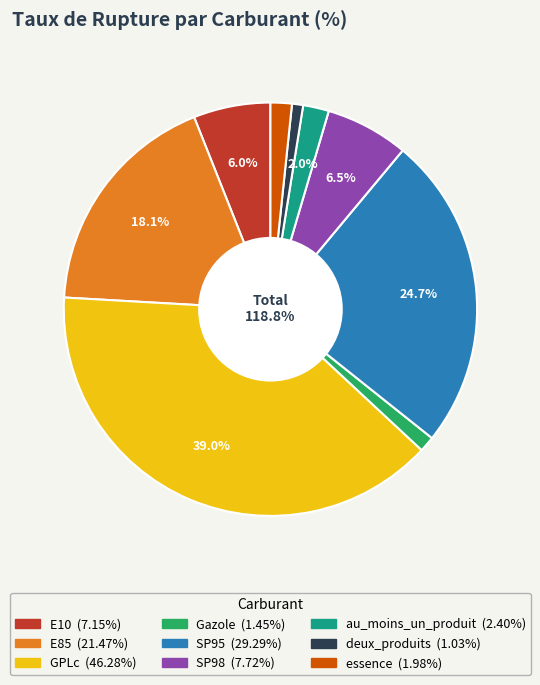

To the nearest percent, what is the combined percentage of deux_produits and E10?

7%